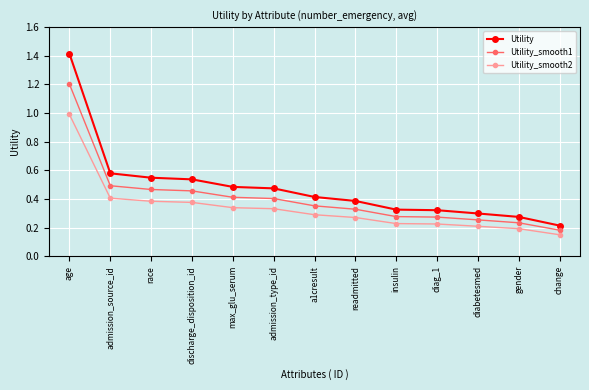

List the series in order of their peak value, highest first.

Utility, Utility_smooth1, Utility_smooth2